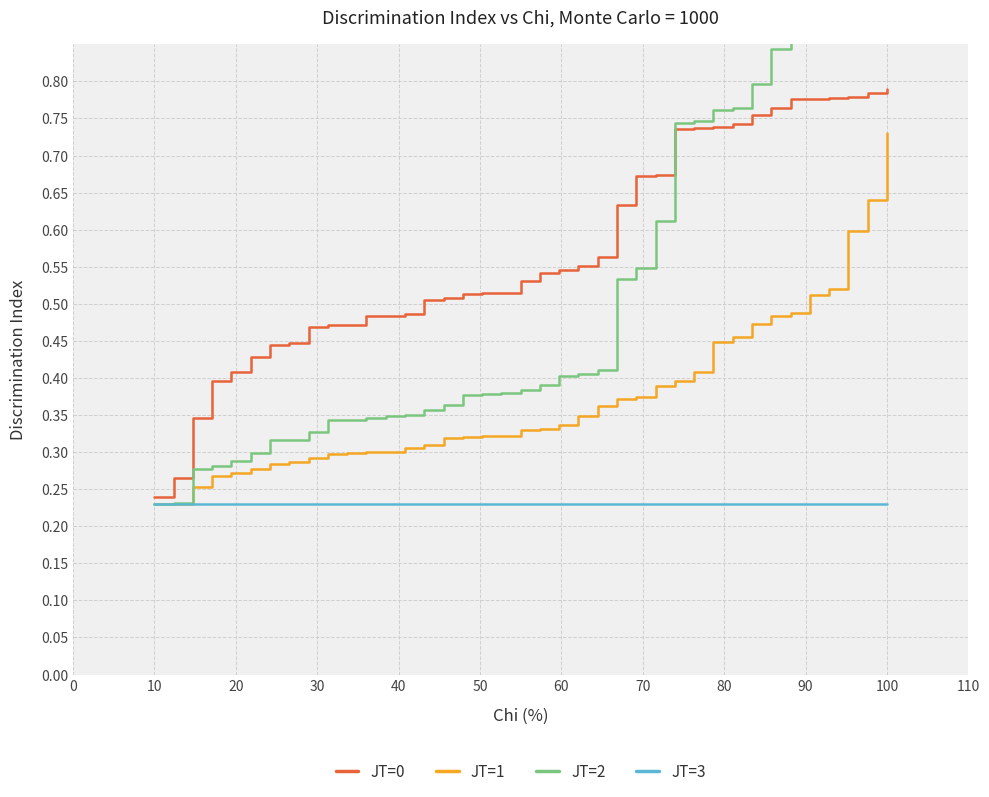

What is the value of the JT=0 point at the 37th from the left?

0.8